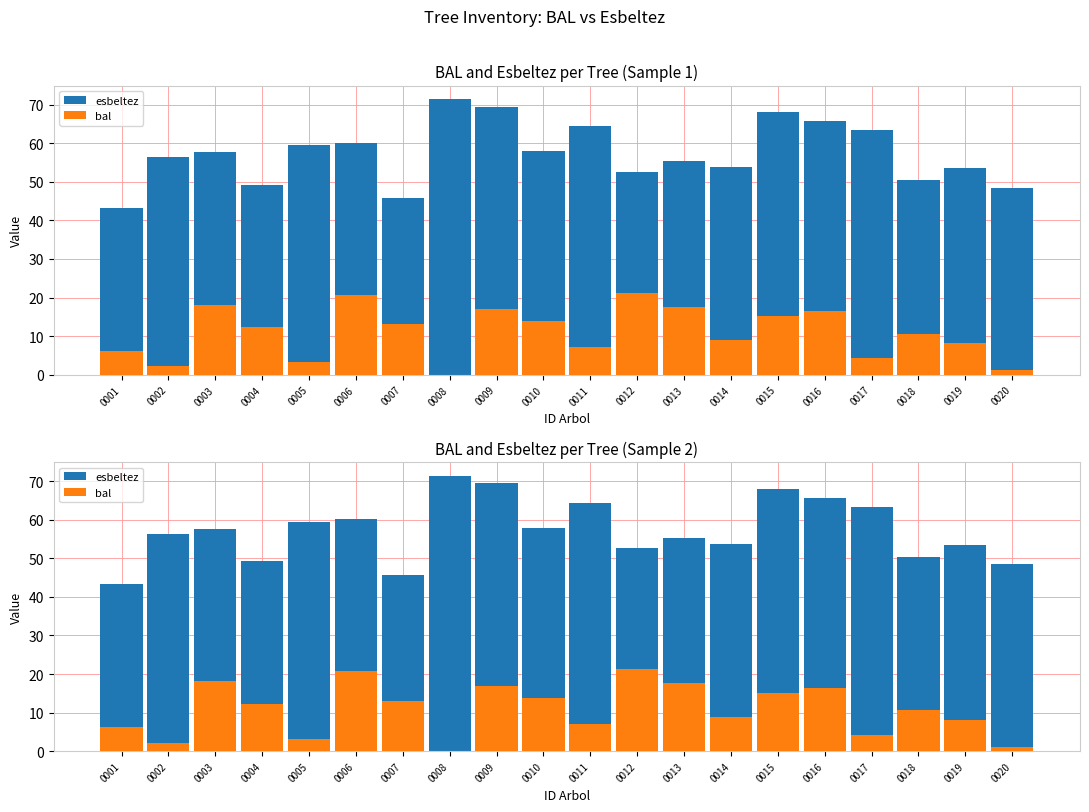

True or false: esbeltez has a value of 49.2 at 0004.

True